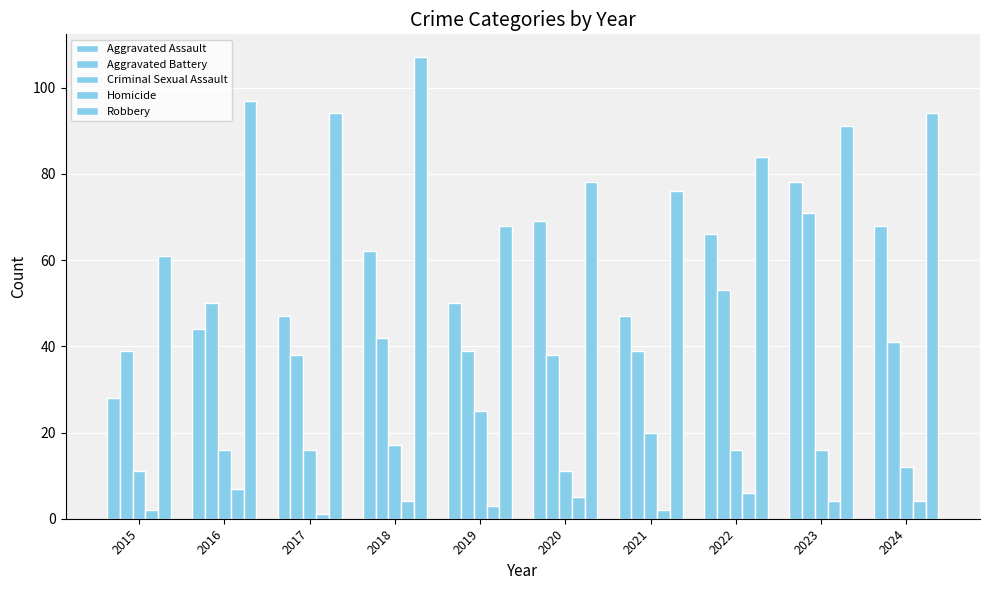

How many distinct data groups are displayed?

5